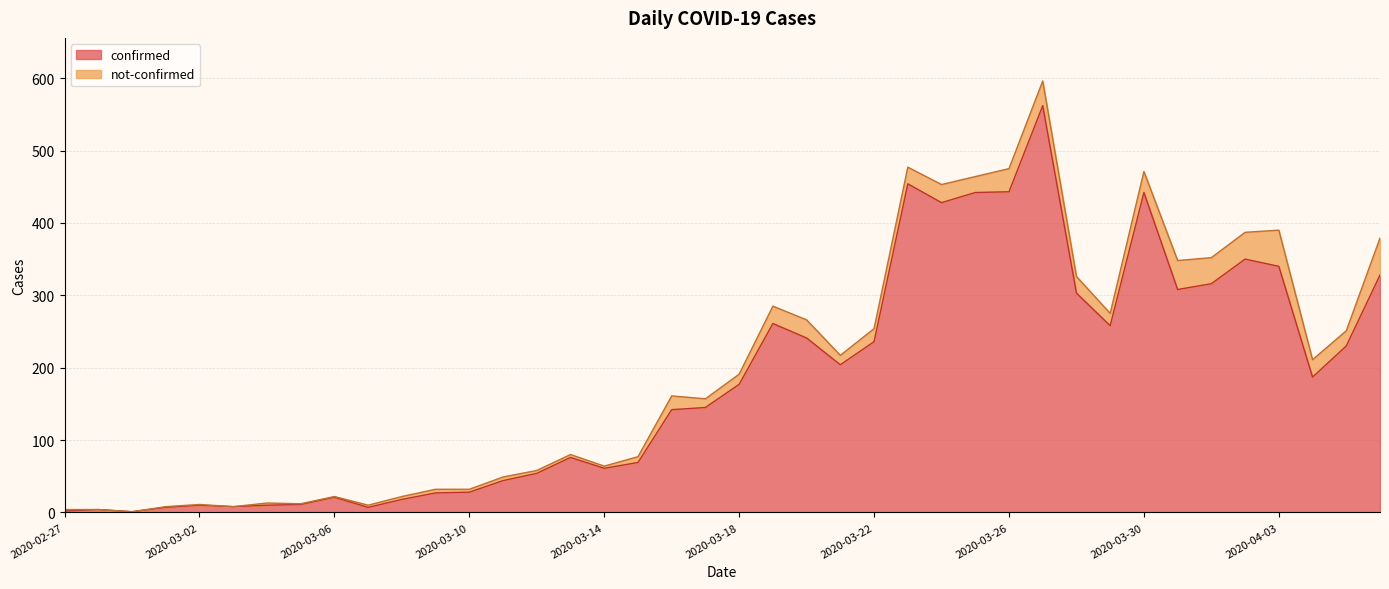

Where is the first local minimum?

2020-02-29